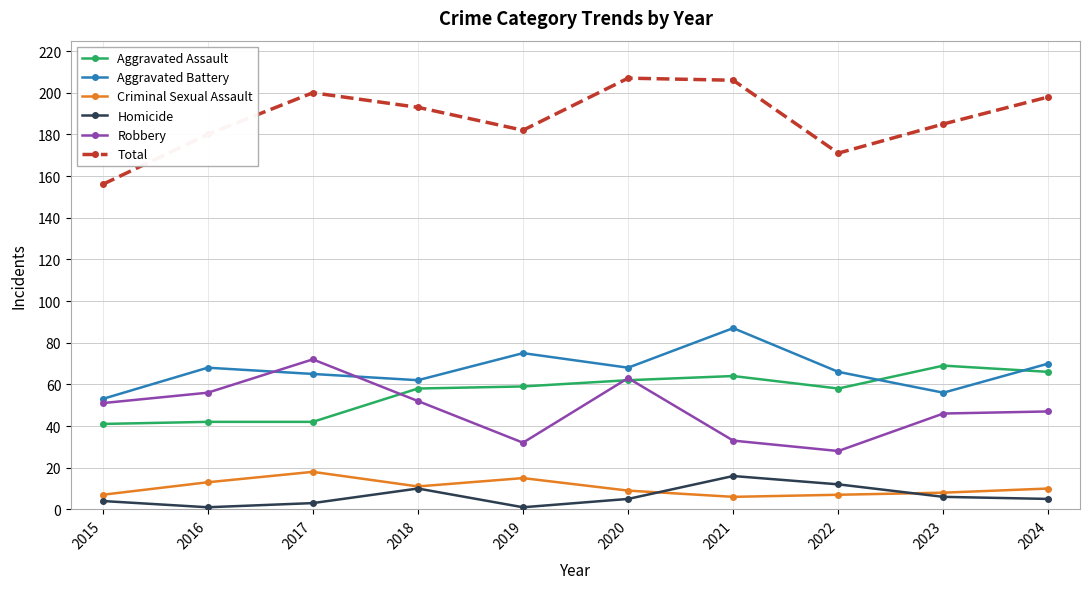

True or false: Criminal Sexual Assault and Aggravated Battery intersect in this chart.

False